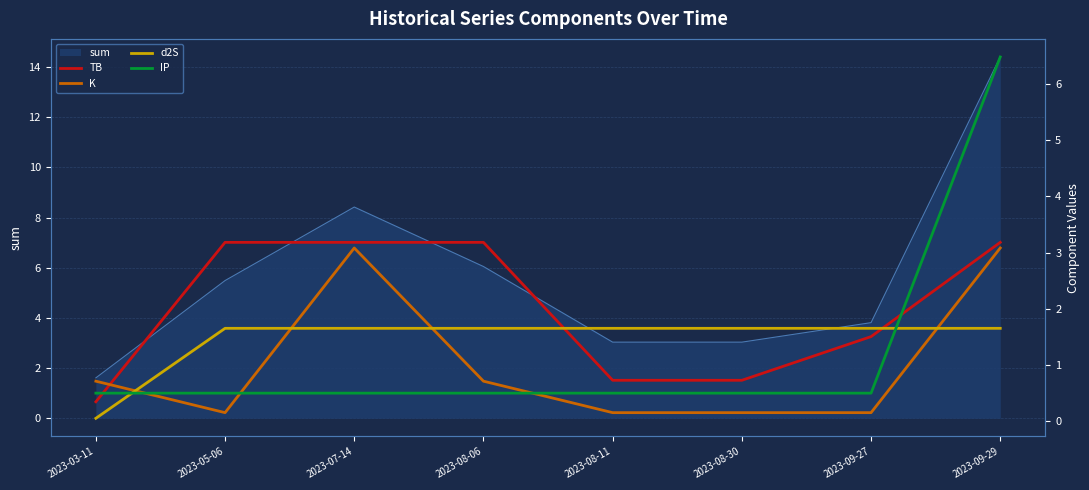

What is the value of the TB point at the 3rd from the left?

3.2